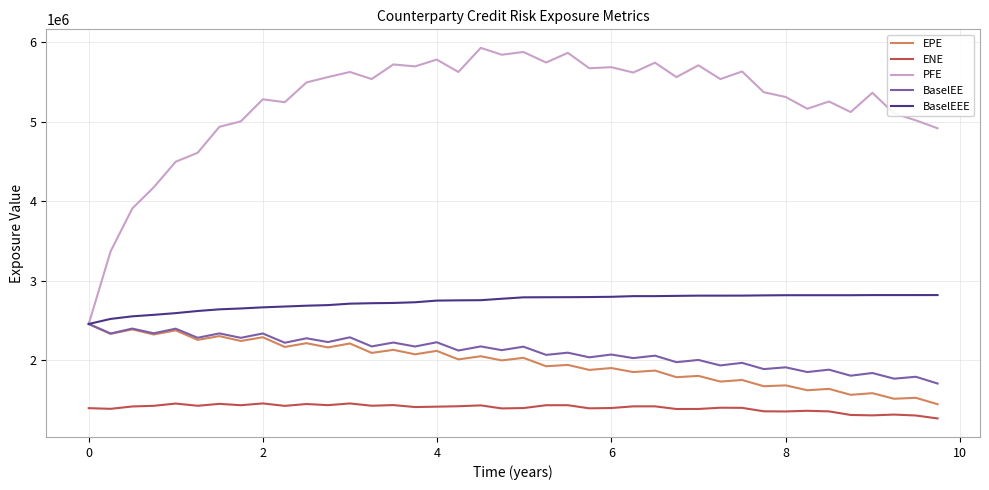

What is the minimum value for BaselEEE?

2455650.7